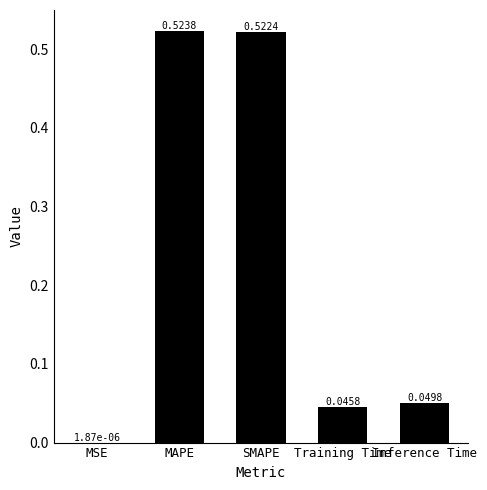

Between MAPE and SMAPE, which is larger?

MAPE